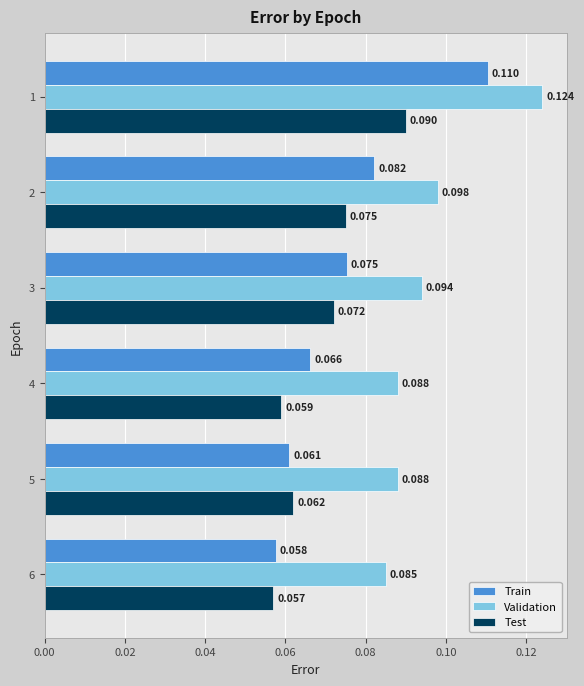

Where is Validation nearest to the value 0?

6